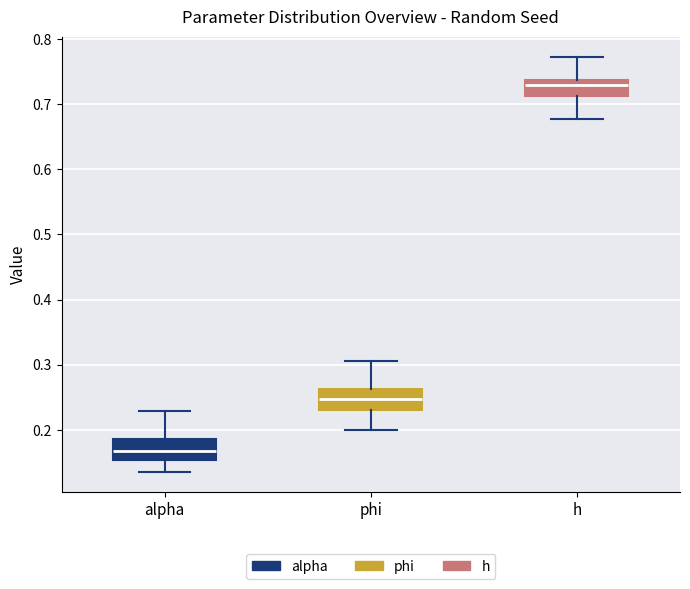

Reading left to right, read every box against the y-axis: the position of its median line, the range the box covers, and the ends of its whiskers. The values are not printed on the chart, so give them approximately, as read against the axis.

alpha: median 0.17, box 0.15 to 0.19, whiskers 0.14 to 0.23
phi: median 0.25, box 0.23 to 0.26, whiskers 0.20 to 0.31
h: median 0.73, box 0.71 to 0.74, whiskers 0.68 to 0.77